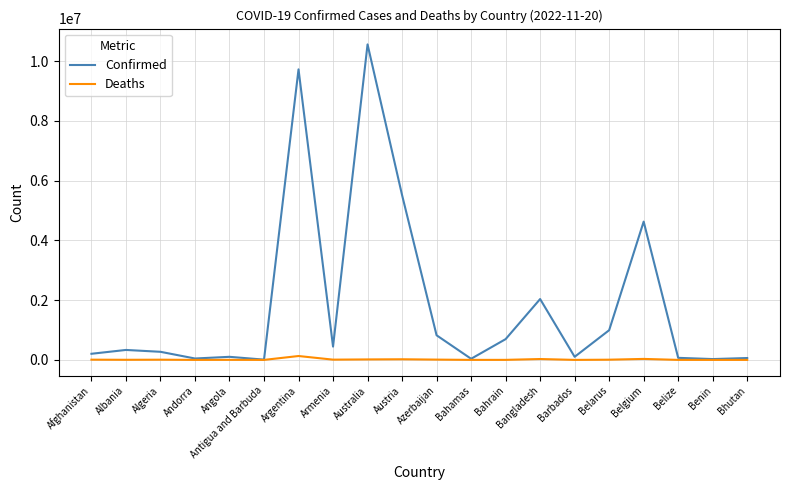

True or false: Confirmed has more than 0 points higher than both neighbors.

True